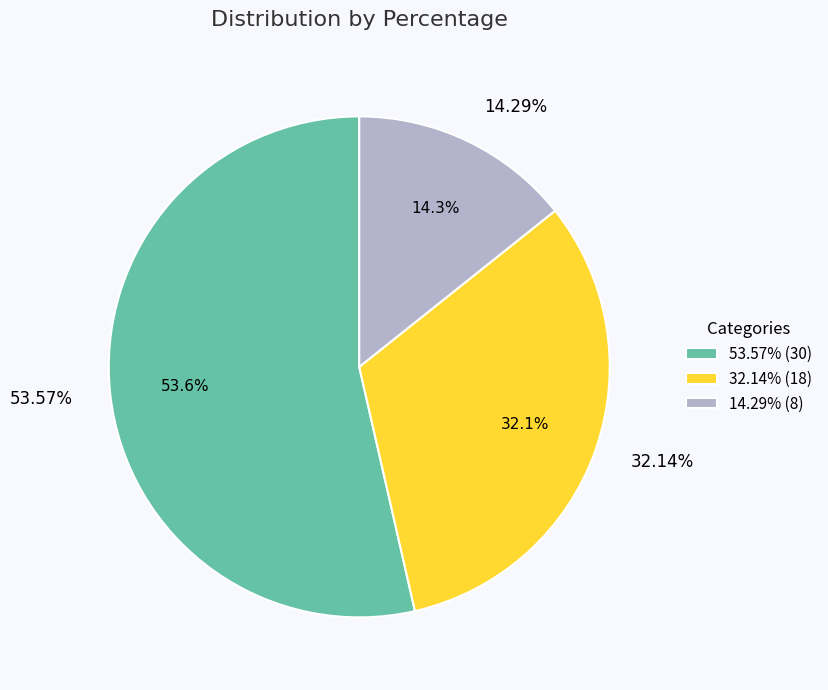

What is the total percentage of 14.29% and 32.14%?

46.4%